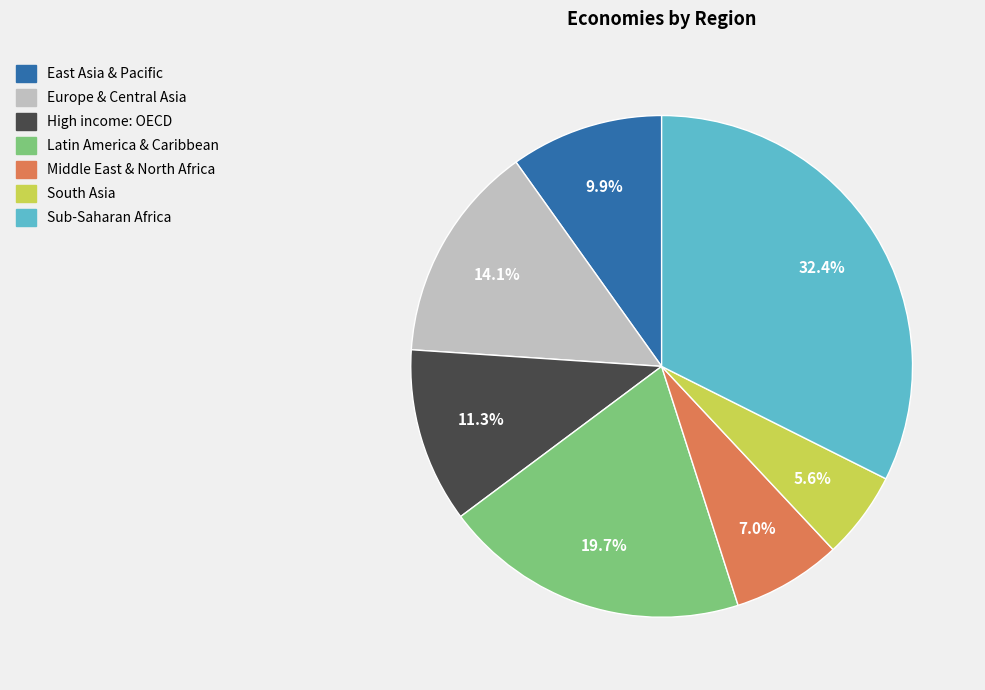

Does Sub-Saharan Africa represent more than half of the total?

No